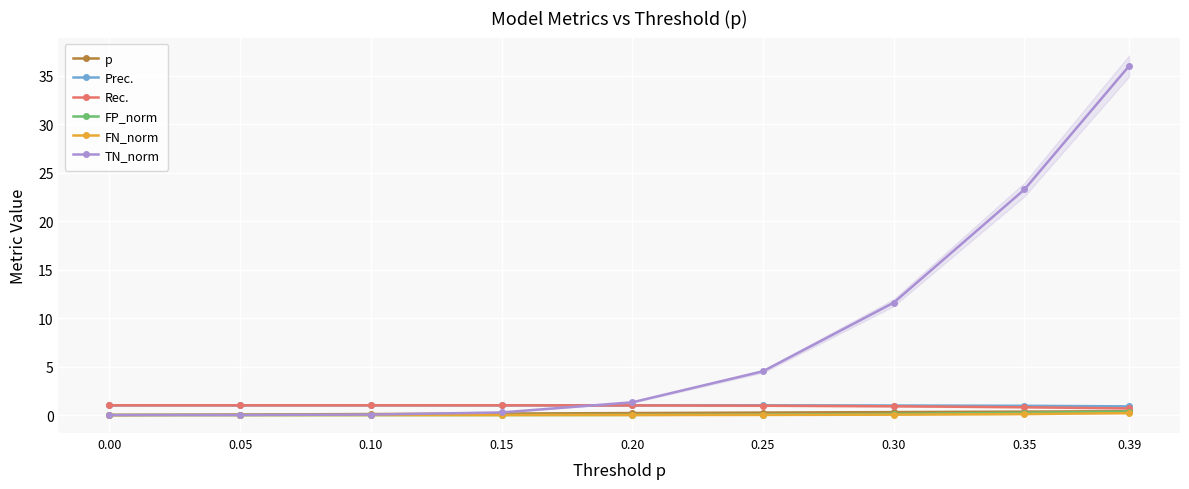

What are all the series names shown in the legend?

p, Prec., Rec., FP_norm, FN_norm, TN_norm